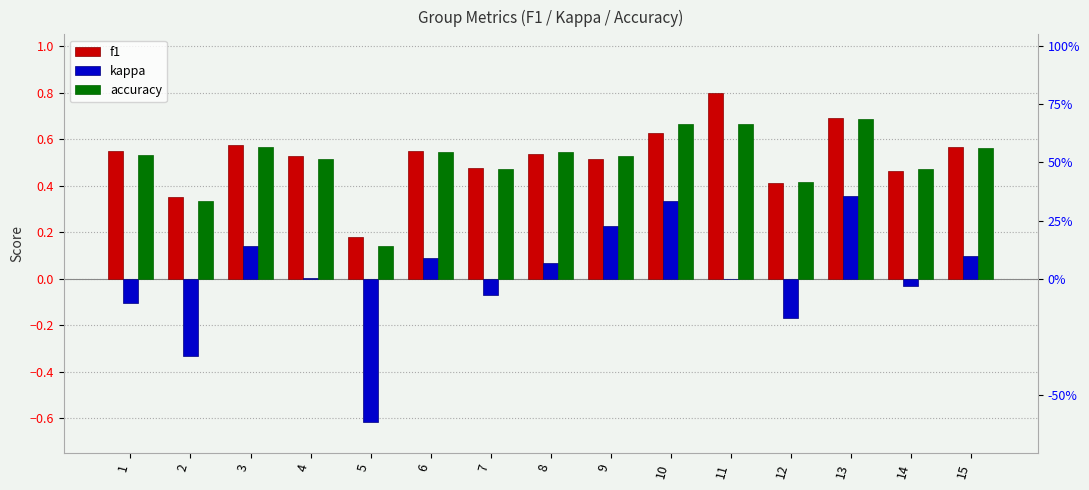

The accuracy series shows 0.5 at 7. True or false?

True